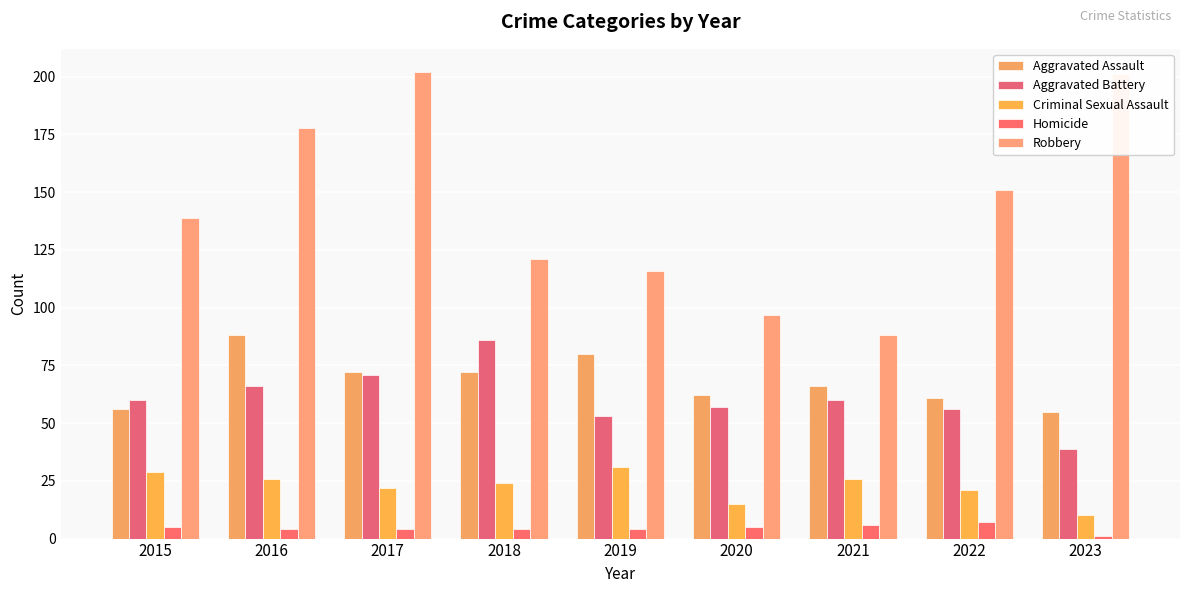

What are all the series names shown in the legend?

Aggravated Assault, Aggravated Battery, Criminal Sexual Assault, Homicide, Robbery